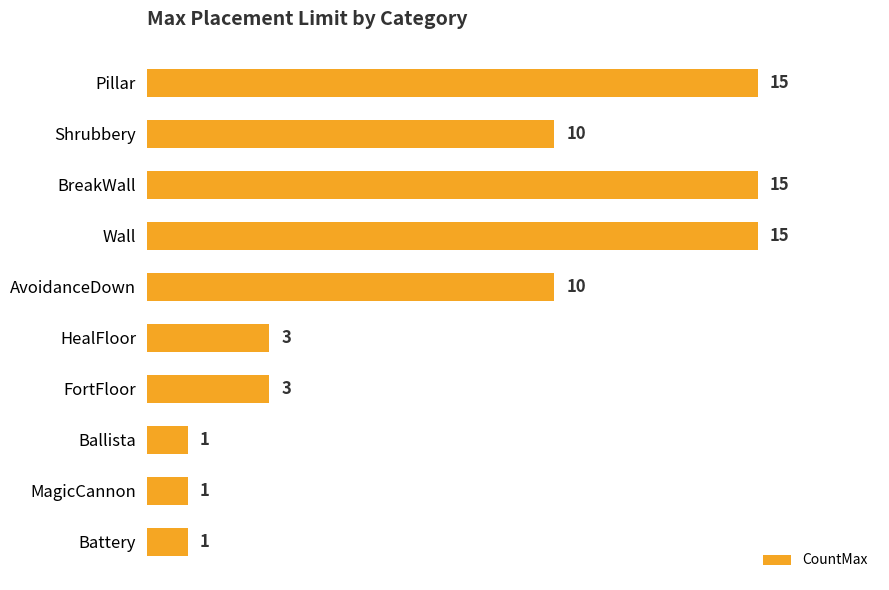

Count the values in the range 1 to 15.

10